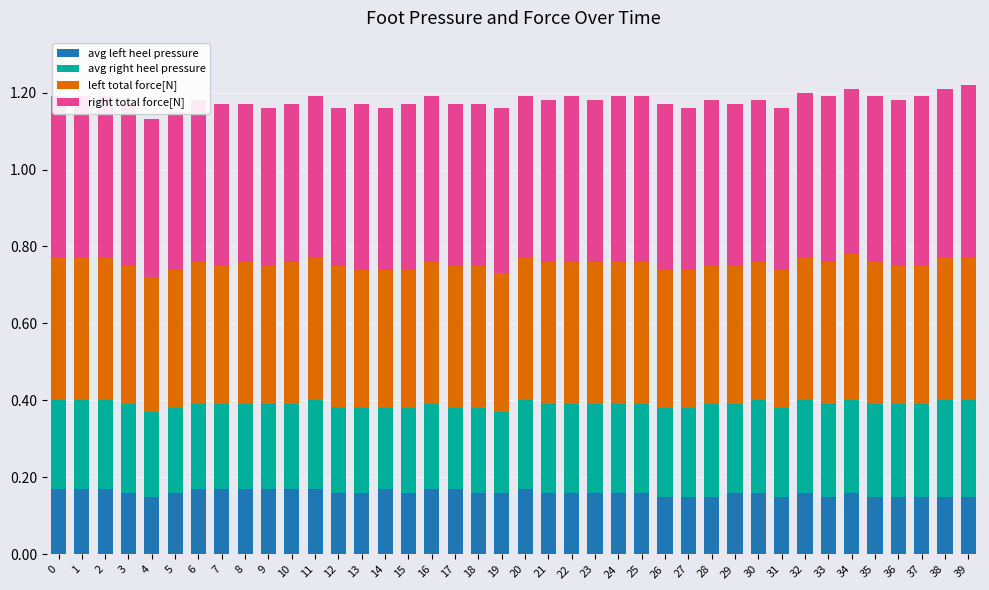

The right total force[N] series shows 0.4 at 26. True or false?

True